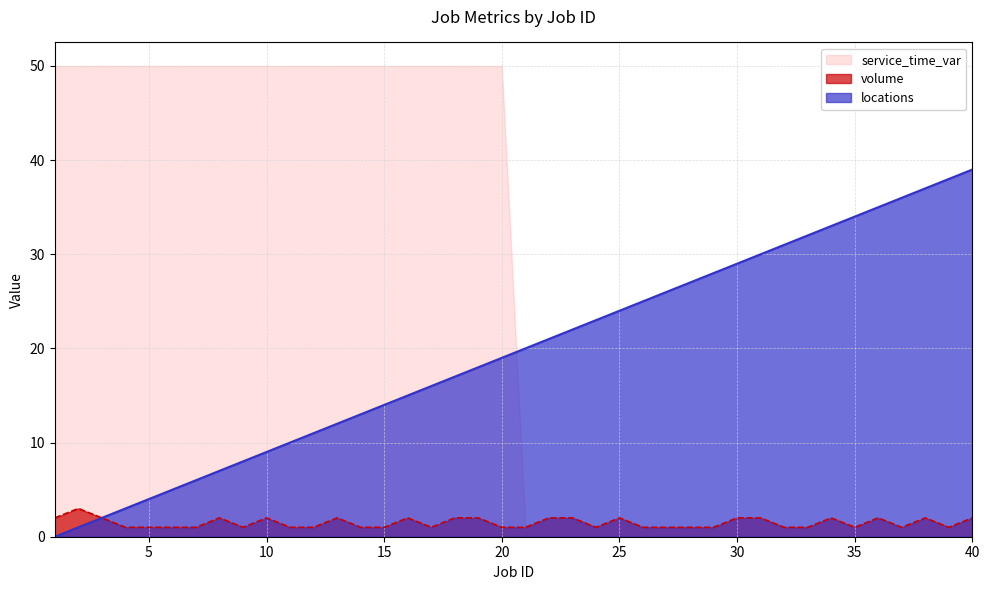

What value does the locations series have at 7?

6